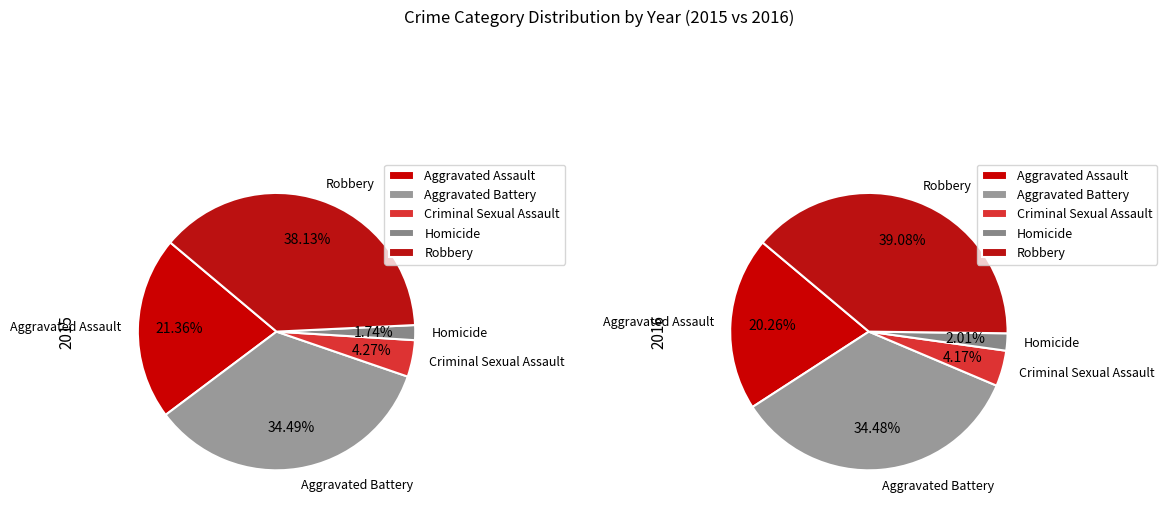

How many slices are in this pie chart?

5